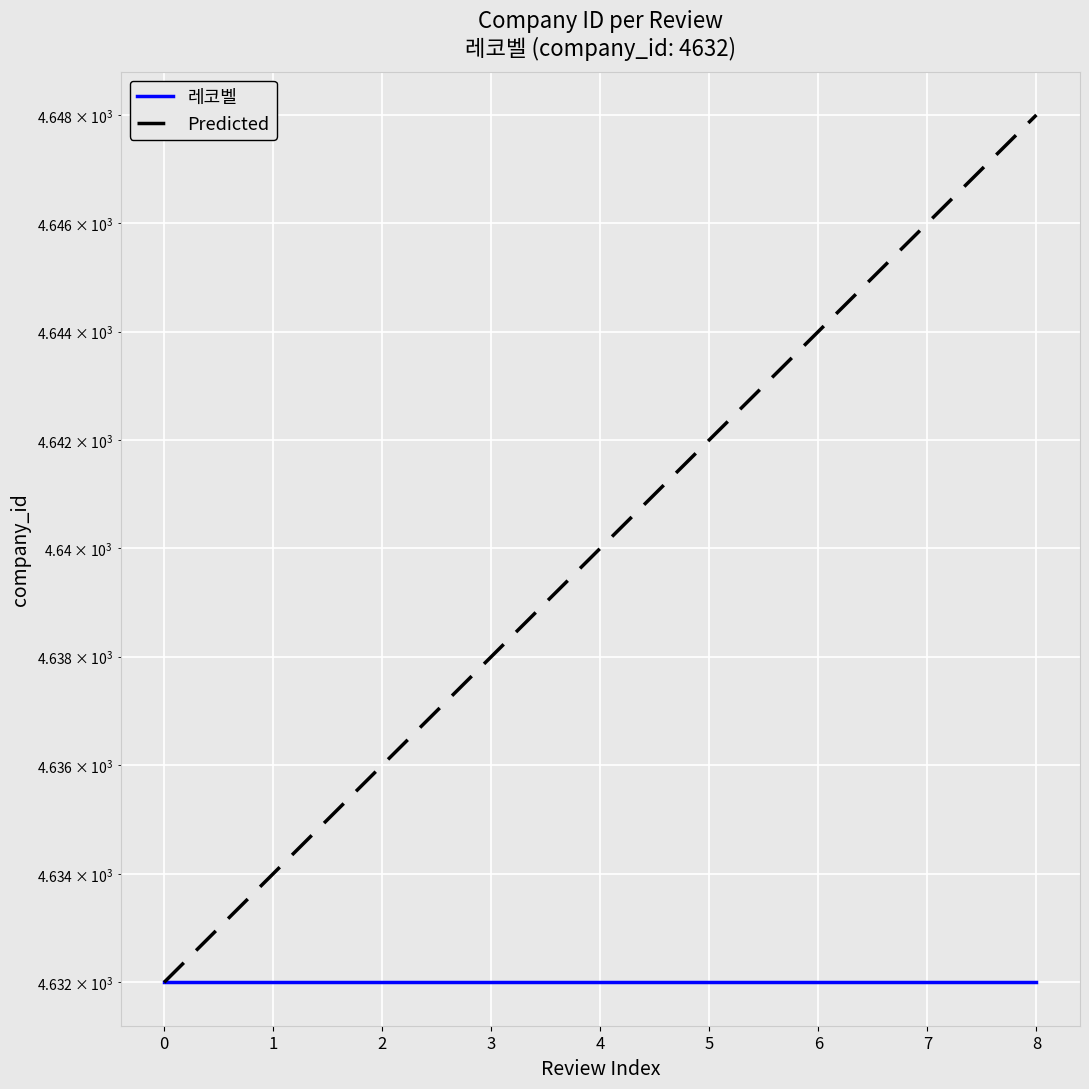

Which series changed the most between 7 and 8?

Predicted